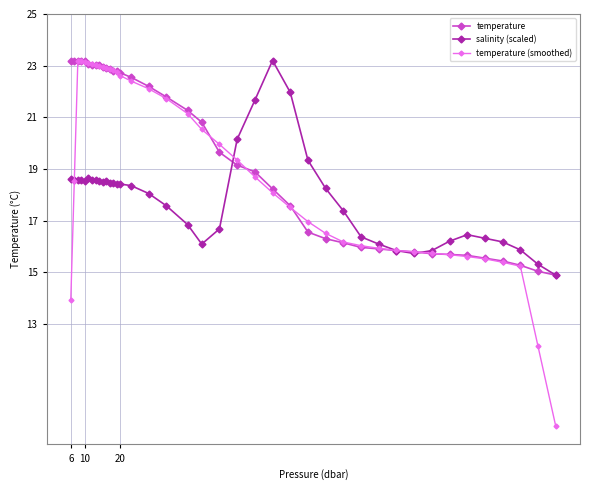

What is the lowest value of the temperature series?

14.9